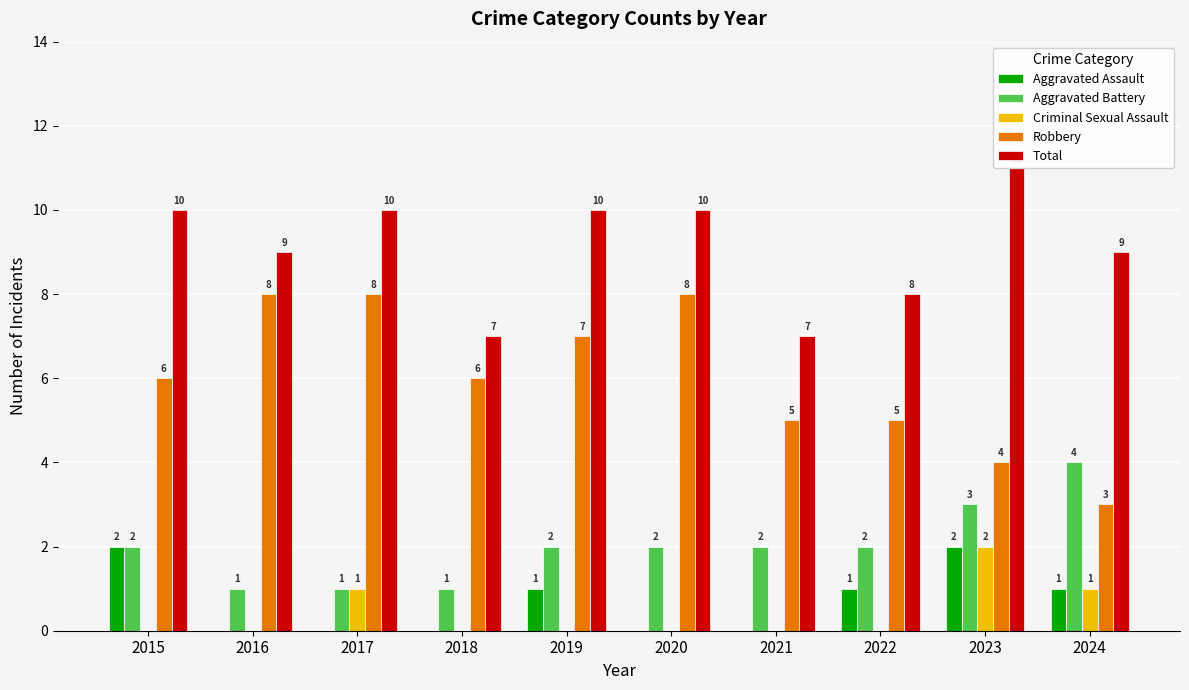

Are the bars grouped side by side (vs. stacked)?

Yes